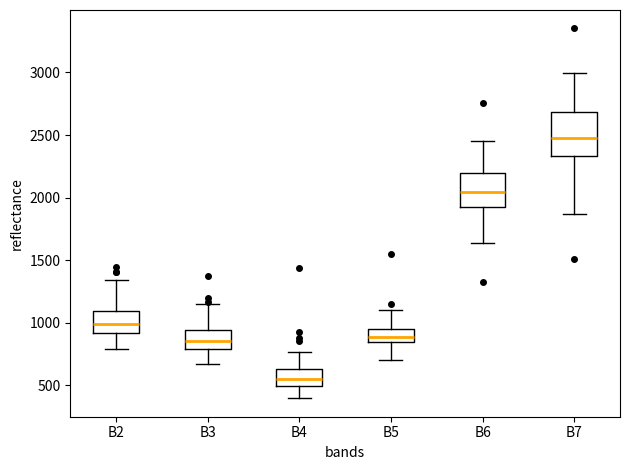

Reading left to right, transcribe this box plot: for each box, give where its median line is, the range the box spans, and where its two whiskers end, as read against the y-axis. The values are not printed on the chart, so give them approximately, as read against the axis.

B2: median 1000, box 900 to 1100, whiskers 800 to 1350
B3: median 850, box 800 to 950, whiskers 650 to 1150
B4: median 550, box 500 to 650, whiskers 400 to 750
B5: median 900, box 850 to 950, whiskers 700 to 1100
B6: median 2050, box 1900 to 2200, whiskers 1650 to 2450
B7: median 2450, box 2350 to 2700, whiskers 1850 to 3000